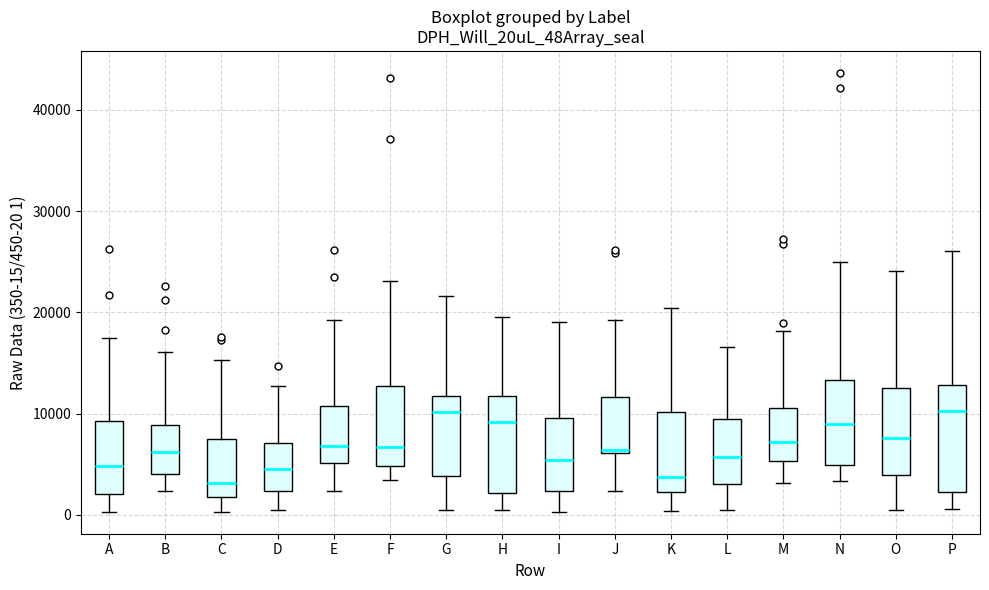

Which box is the tallest, from its lower edge to its upper edge?

P